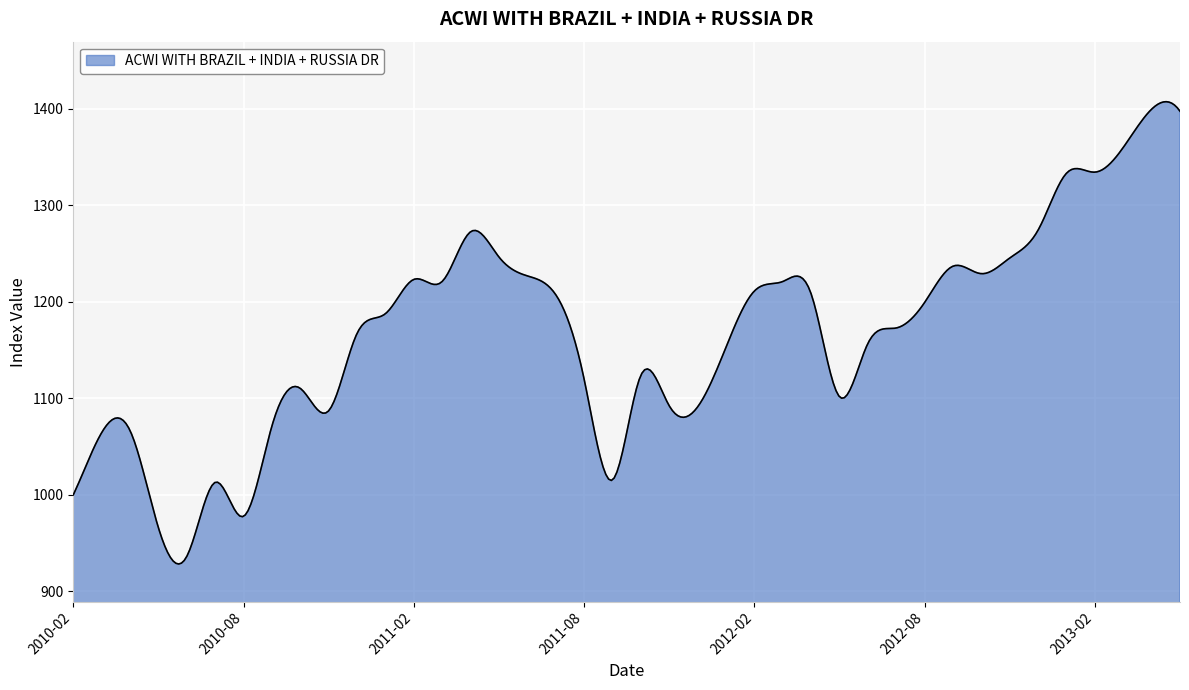

Does the chart display data point markers on the line(s)?

No